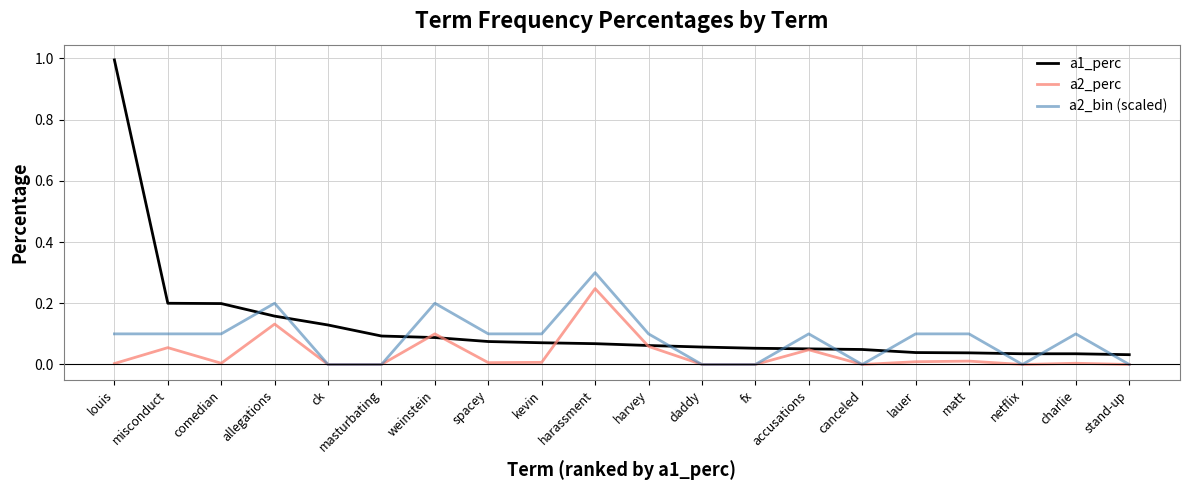

Is it true that a2_perc equals 0.2 at stand-up?

False